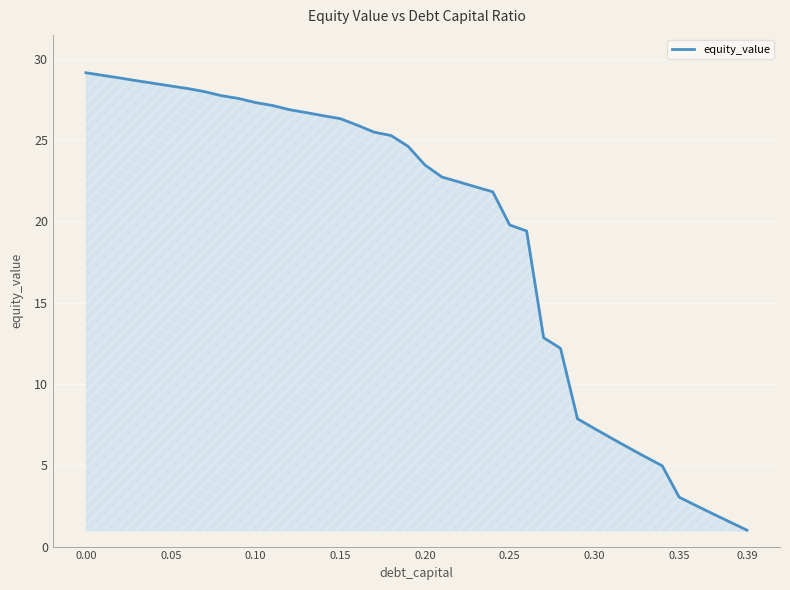

What is the maximum value shown in the chart?

29.1